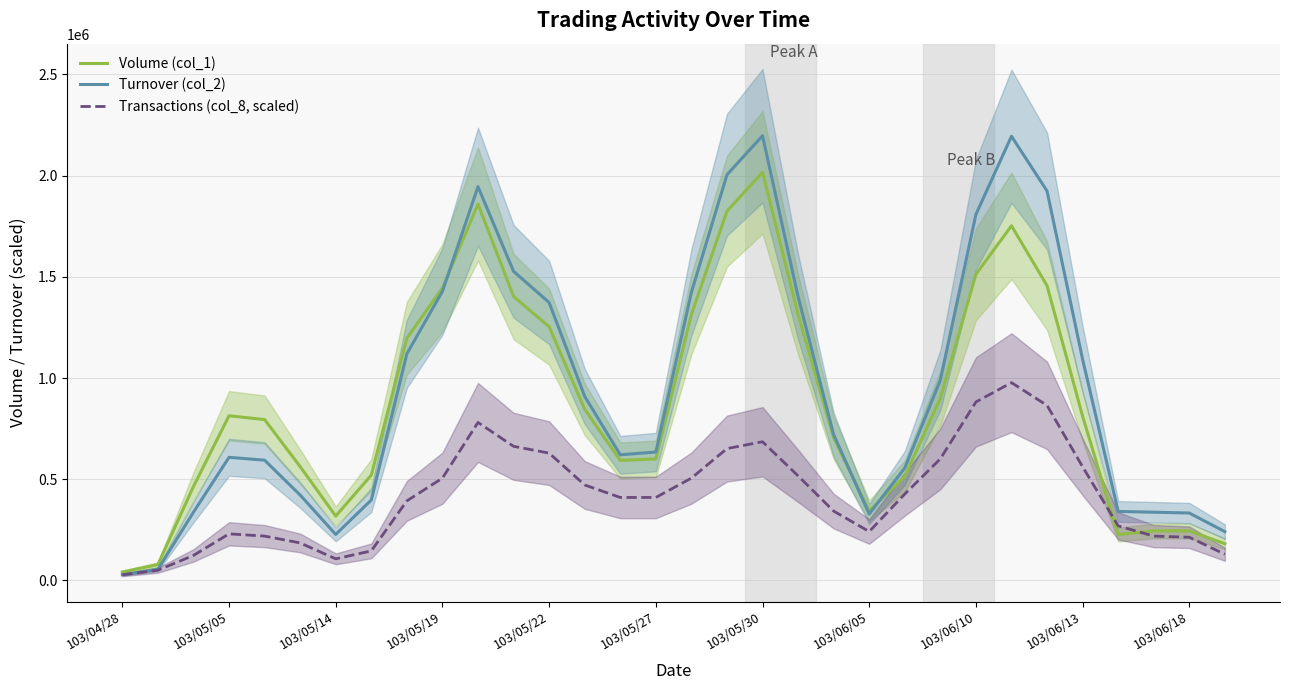

The value of Turnover (col_2) at 103/05/14 is 360441.0. True or false?

False